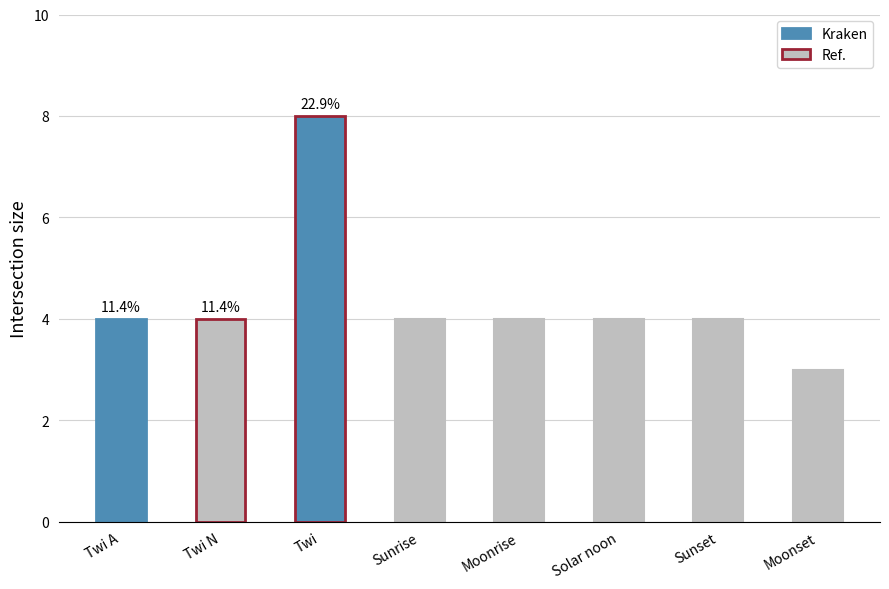

Does the chart contain stacked bars?

No